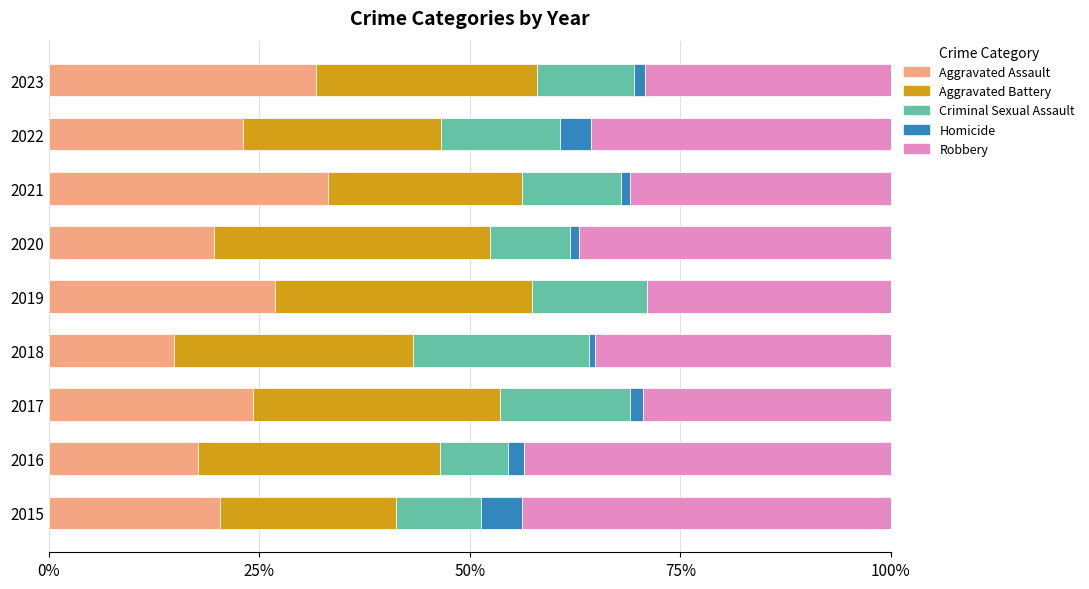

Is it true that Aggravated Assault equals 24.2 at 2017?

True